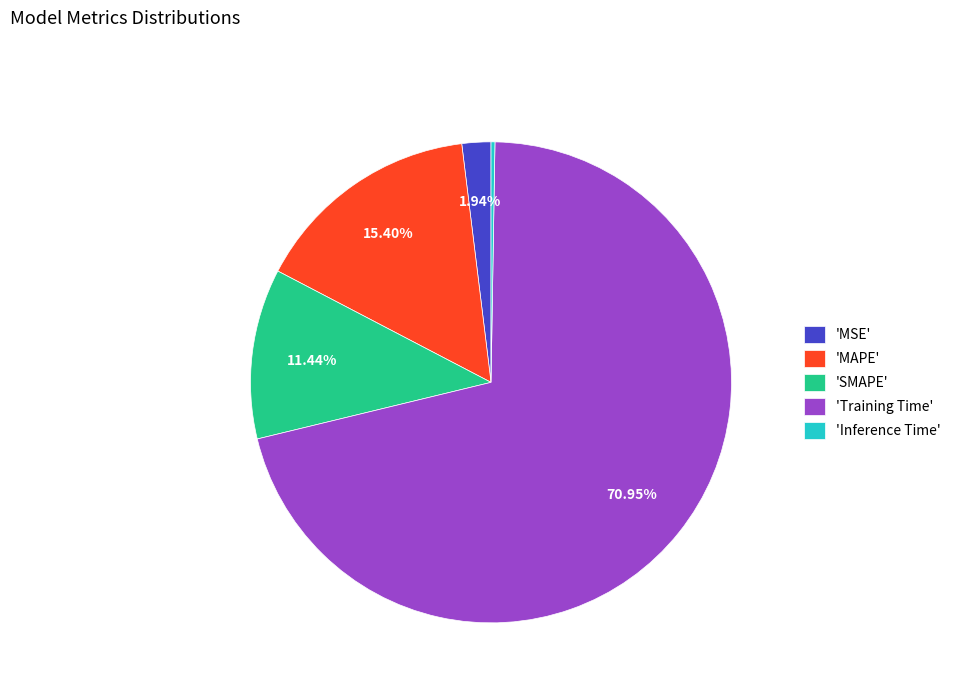

Is the sum of 'MSE' and 'SMAPE' greater than half?

No